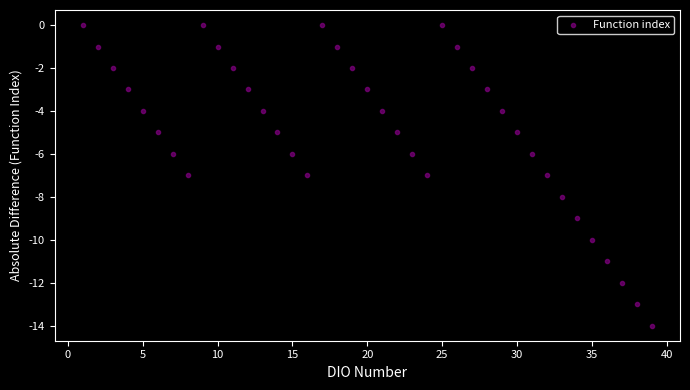

What is the range of Y values (max minus min)?

14